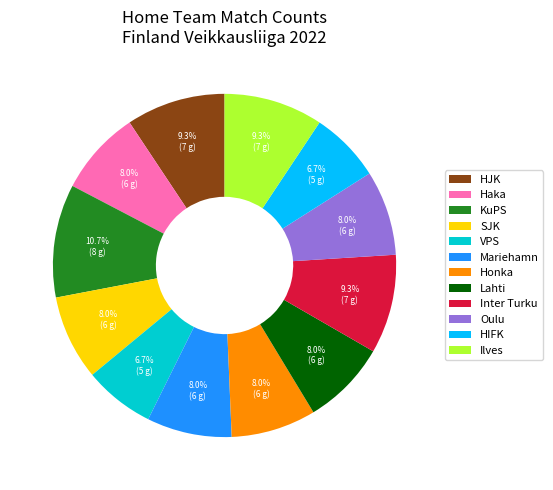

Approximately how many times larger is the value at Oulu compared to Lahti?

1.0